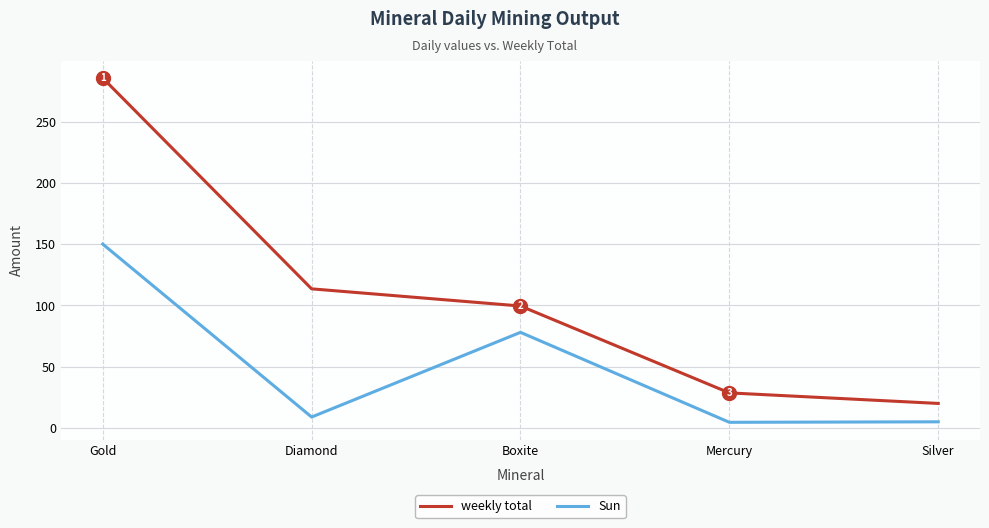

At how many categories does at least one series exceed 5?

5